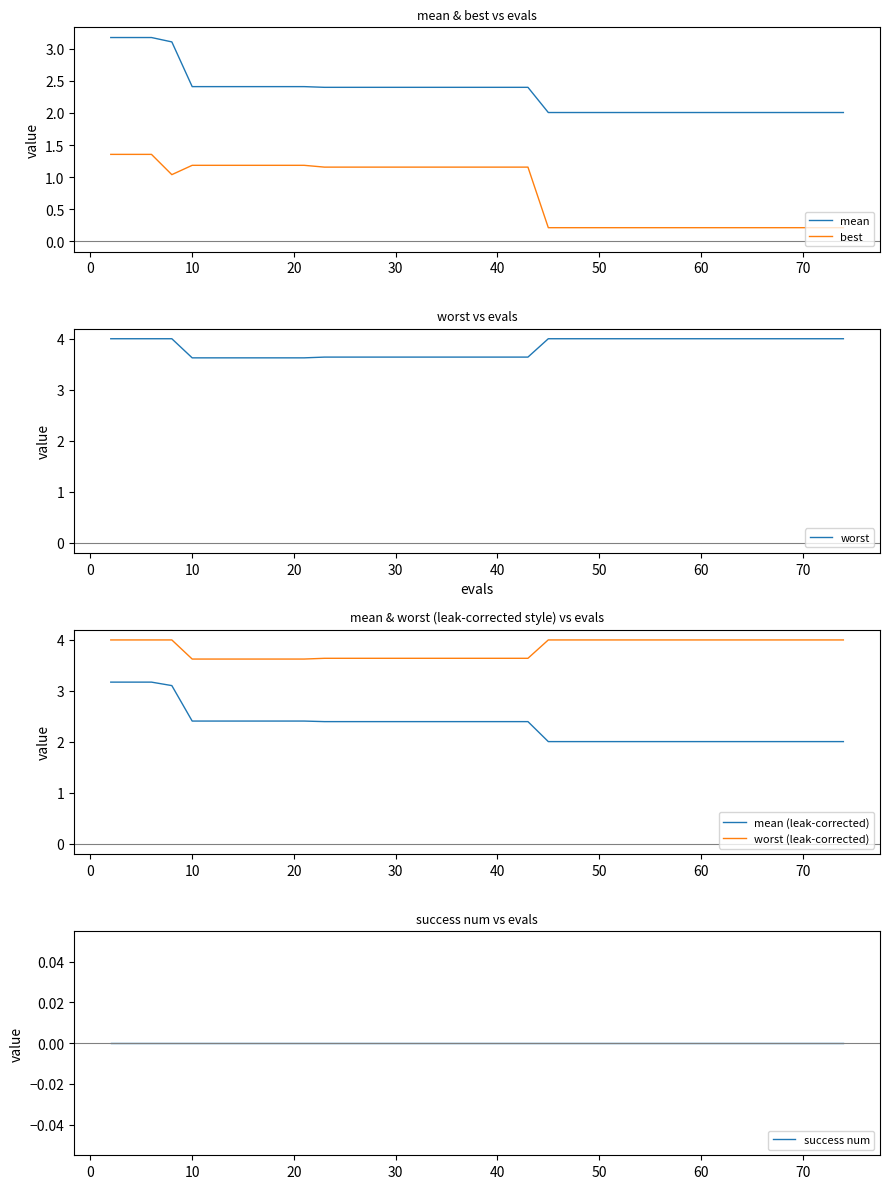

How many distinct data groups are displayed?

6